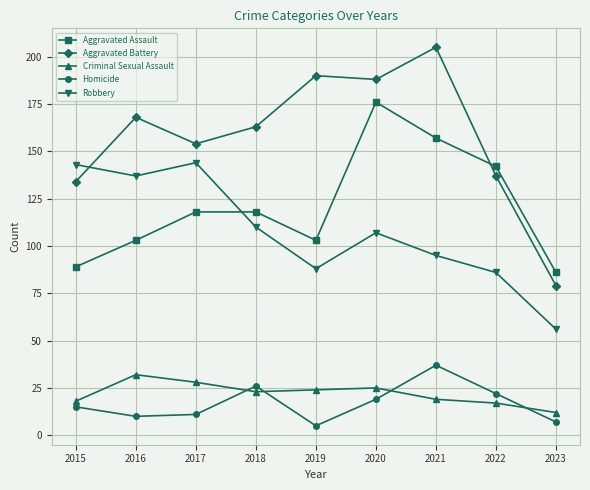

True or false: Aggravated Assault and Criminal Sexual Assault cross at least once.

False